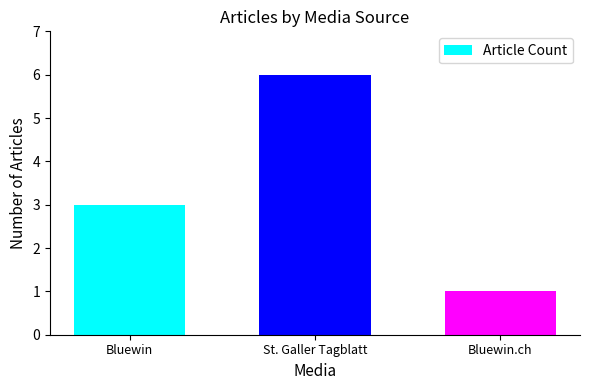

The chart shows a value of 3 at Bluewin. True or false?

True